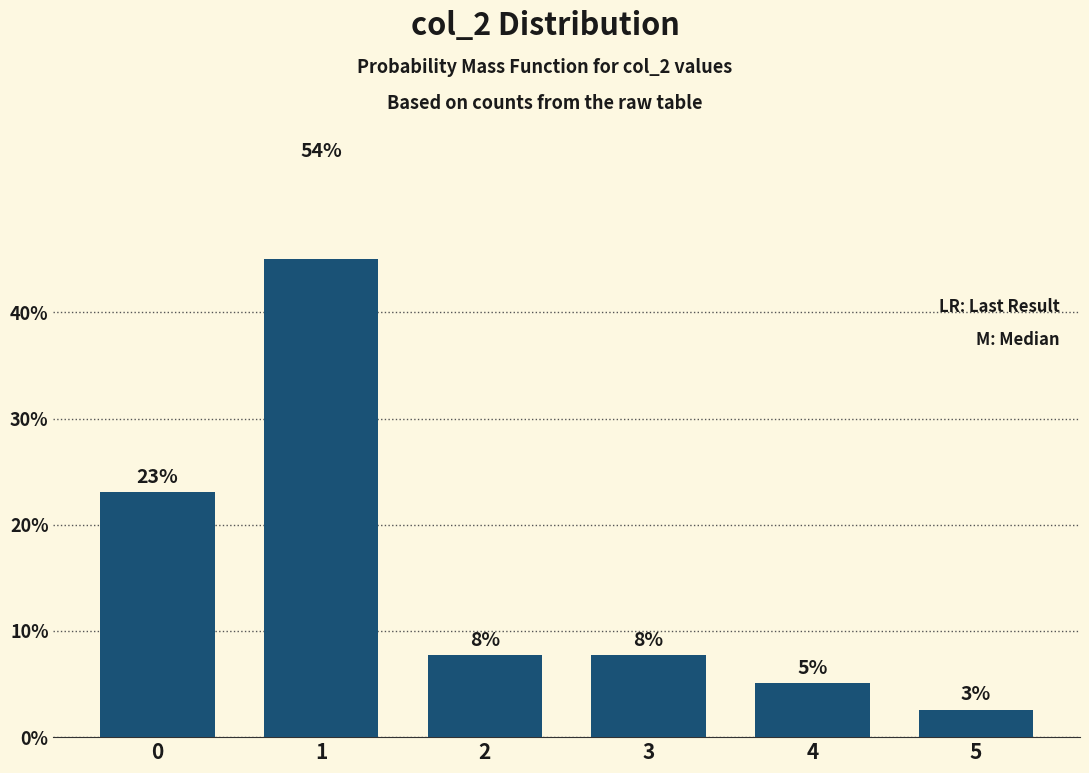

What is the change in value from 1 to 5?

-51.2